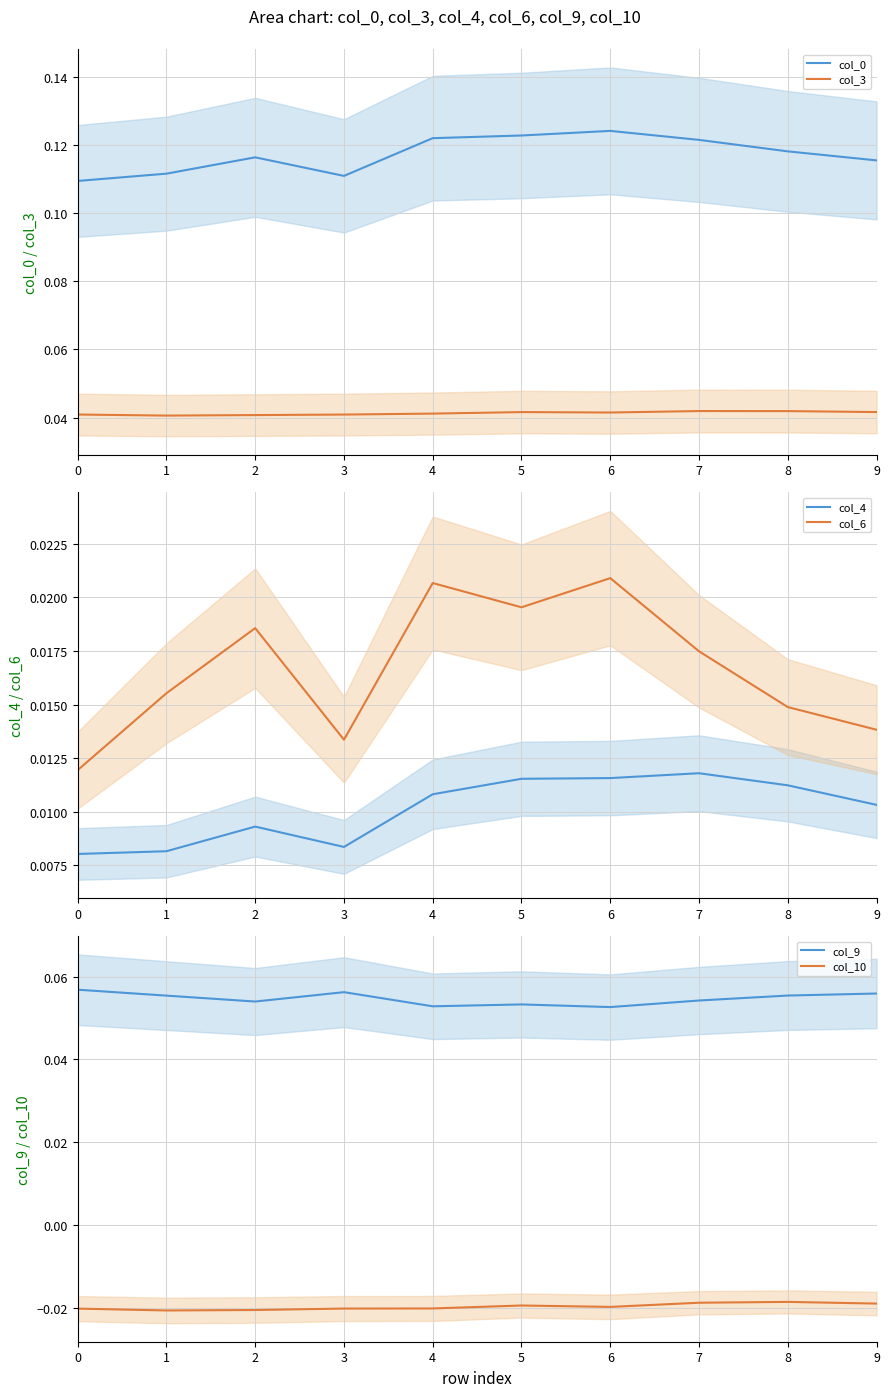

Reading left to right, extract all data points from this chart.

col_0: 0=0.1	1=0.1	2=0.1	3=0.1	4=0.1	5=0.1	6=0.1	7=0.1	8=0.1	9=0.1
col_3: 0=0.0	1=0.0	2=0.0	3=0.0	4=0.0	5=0.0	6=0.0	7=0.0	8=0.0	9=0.0
col_4: 0=0.0	1=0.0	2=0.0	3=0.0	4=0.0	5=0.0	6=0.0	7=0.0	8=0.0	9=0.0
col_6: 0=0.0	1=0.0	2=0.0	3=0.0	4=0.0	5=0.0	6=0.0	7=0.0	8=0.0	9=0.0
col_9: 0=0.1	1=0.1	2=0.1	3=0.1	4=0.1	5=0.1	6=0.1	7=0.1	8=0.1	9=0.1
col_10: 0=-0.0	1=-0.0	2=-0.0	3=-0.0	4=-0.0	5=-0.0	6=-0.0	7=-0.0	8=-0.0	9=-0.0